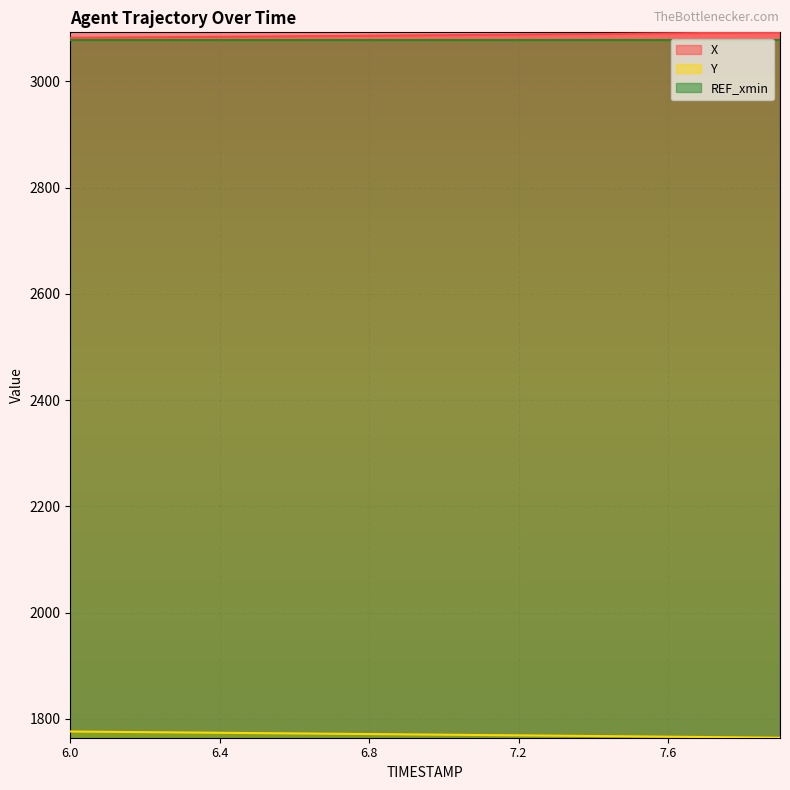

How many values in the X series are below 3086?

9